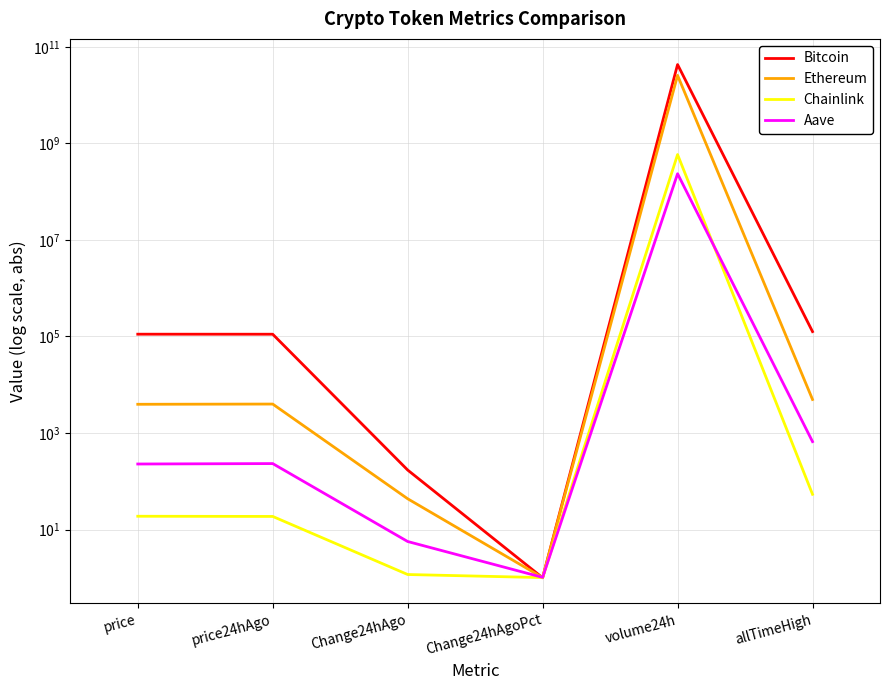

Is the value of Bitcoin at Change24hAgoPct greater than the value of Aave at price24hAgo?

No